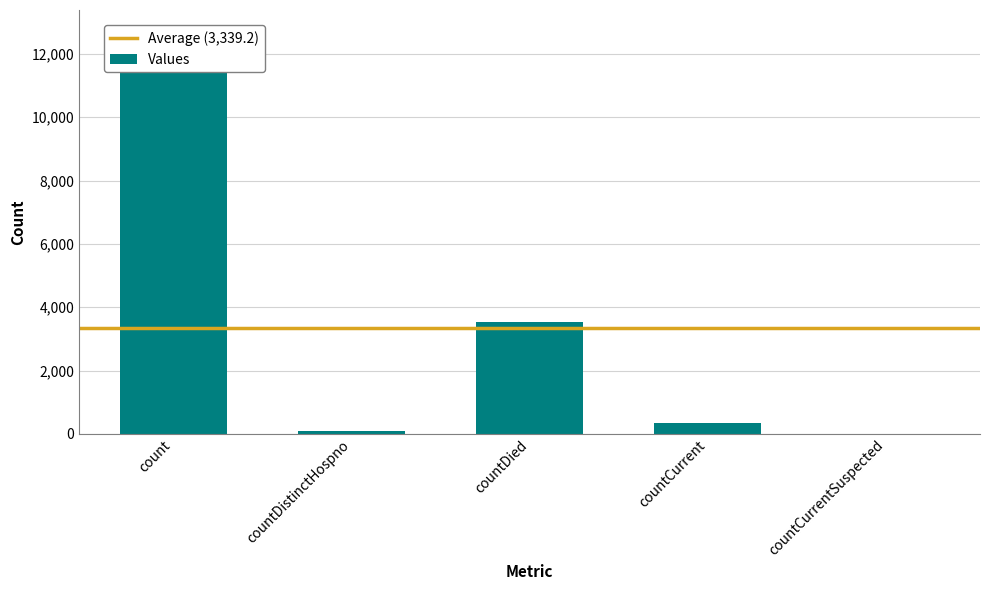

What is the change in value from count to countDied?

-9225